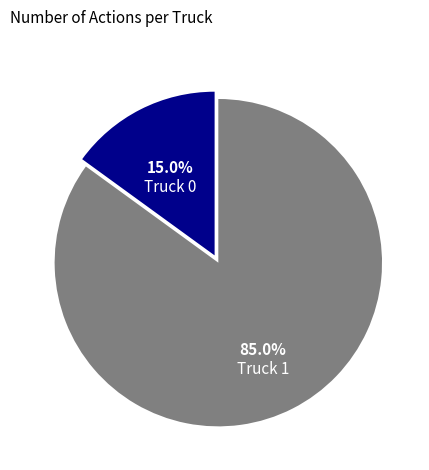

Between Truck 0 and Truck 1, which is larger?

Truck 1